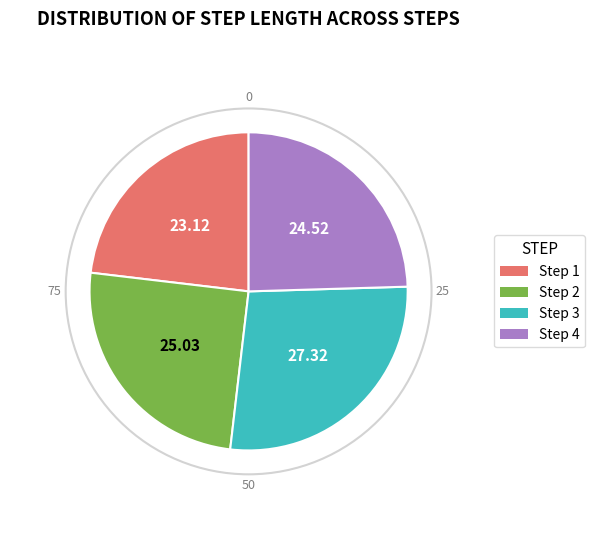

Is there a majority slice in this chart?

No